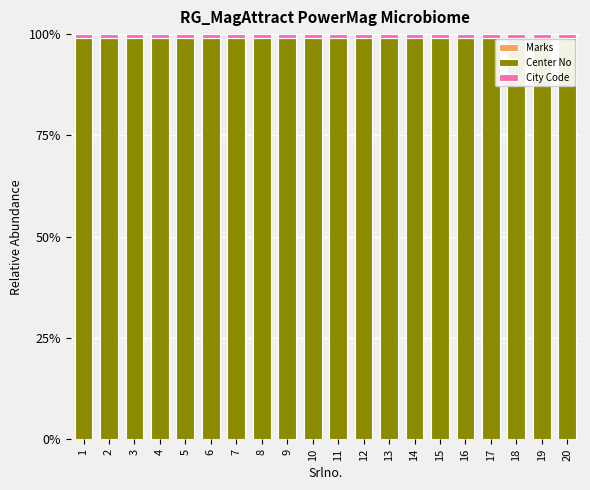

Does the chart contain stacked bars?

Yes